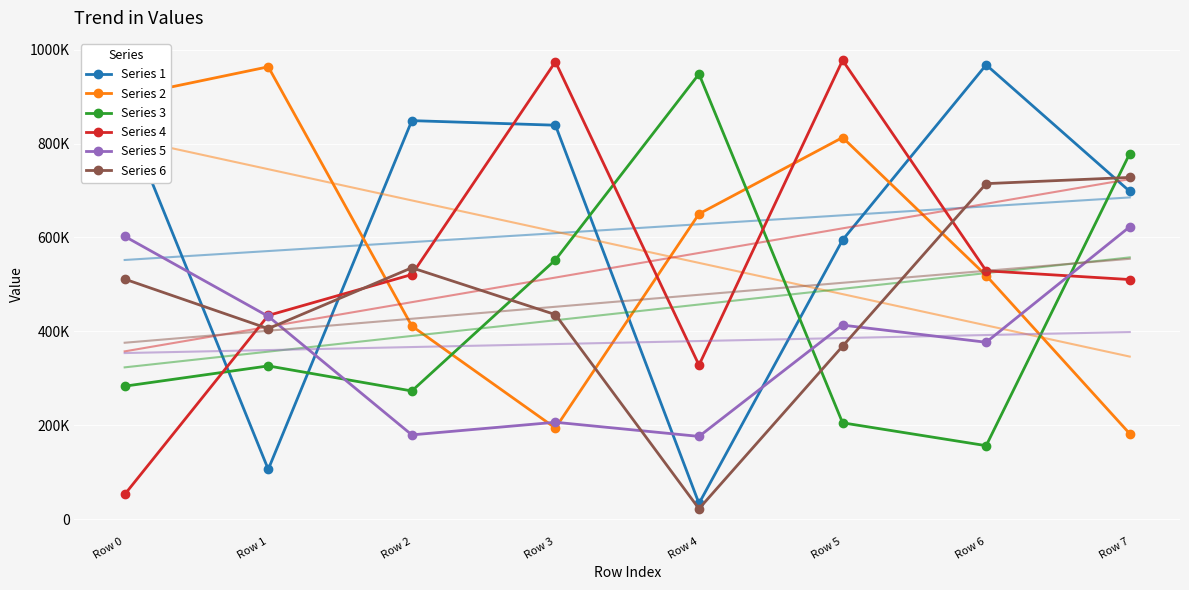

What is the difference between the Series 2 values at Row 0 and Row 7?

717850